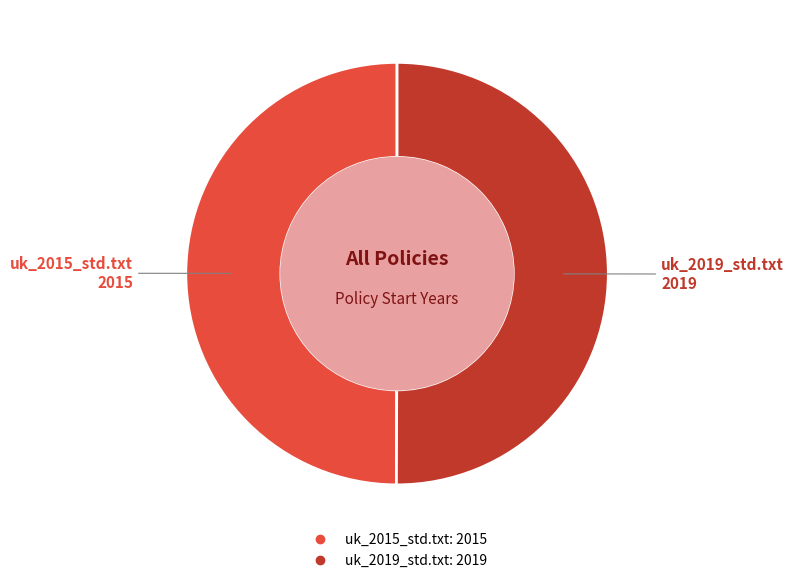

True or false: uk_2019_std.txt accounts for 50% of the total.

True